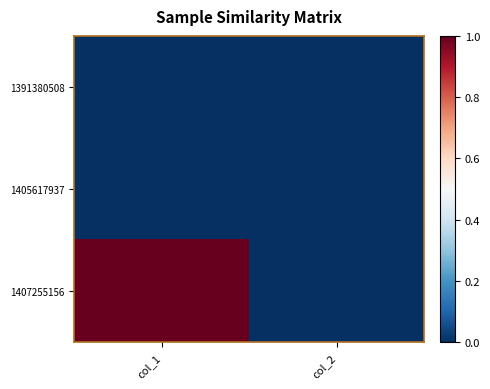

Reading right to left, extract all data points from this chart.

1391380508: col_2=0	col_1=0
1405617937: col_2=0	col_1=0
1407255156: col_2=0	col_1=1